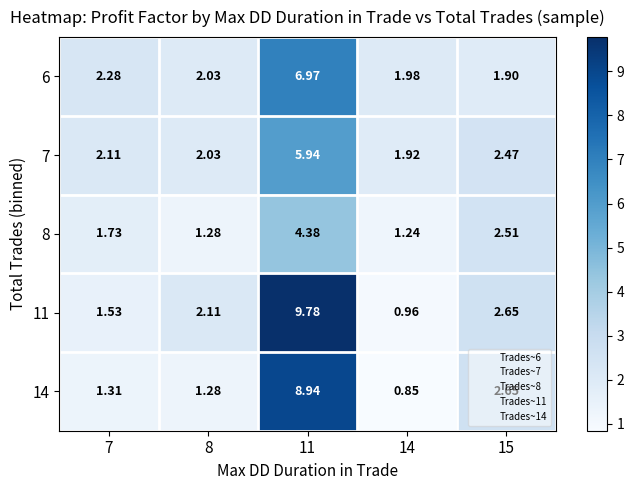

Which series has the largest total across all categories?

11